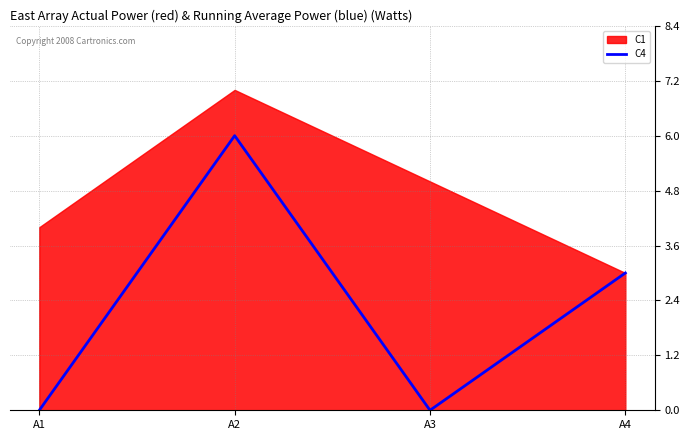

Where is the data nearest to the value 3?

A4